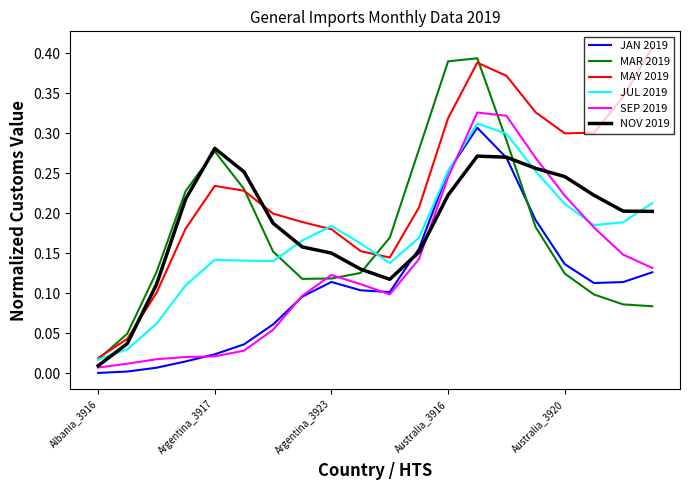

How many times do NOV 2019 and MAY 2019 cross each other?

2